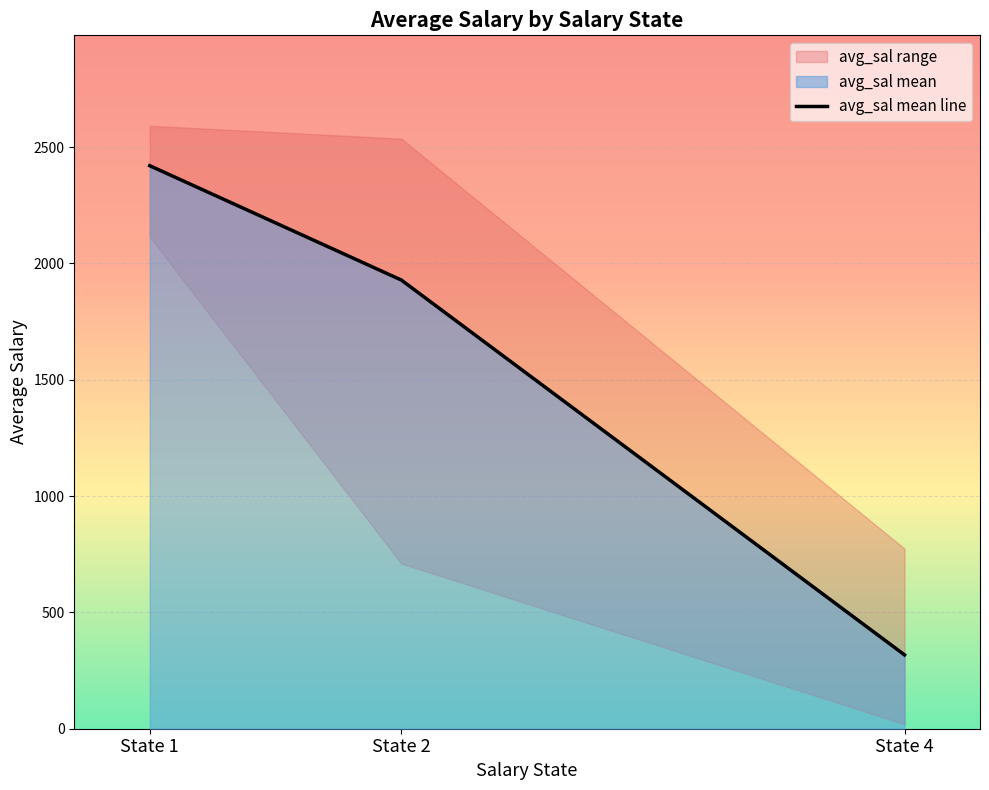

What is the sum of all values?

4666.6